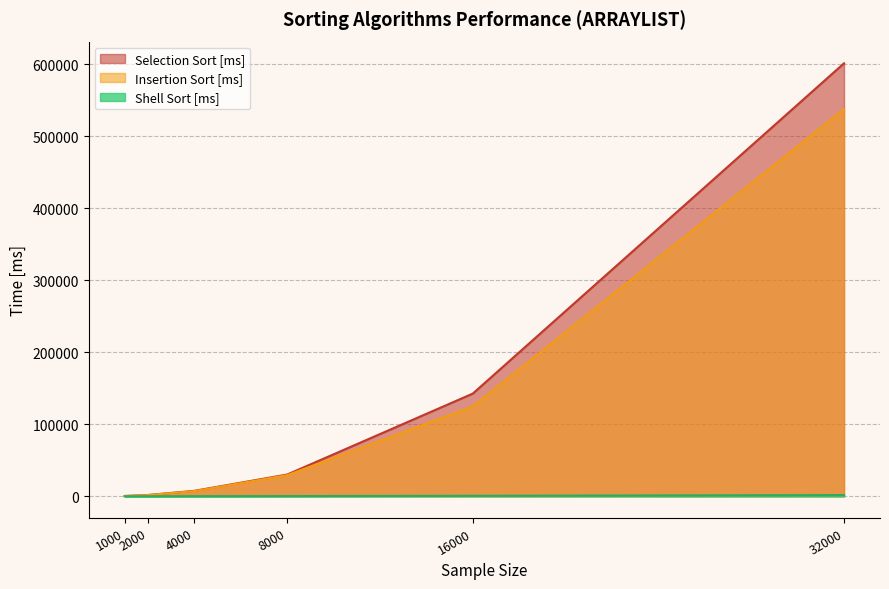

What is the value of the Insertion Sort [ms] point at the 3rd from the left?

7171.9